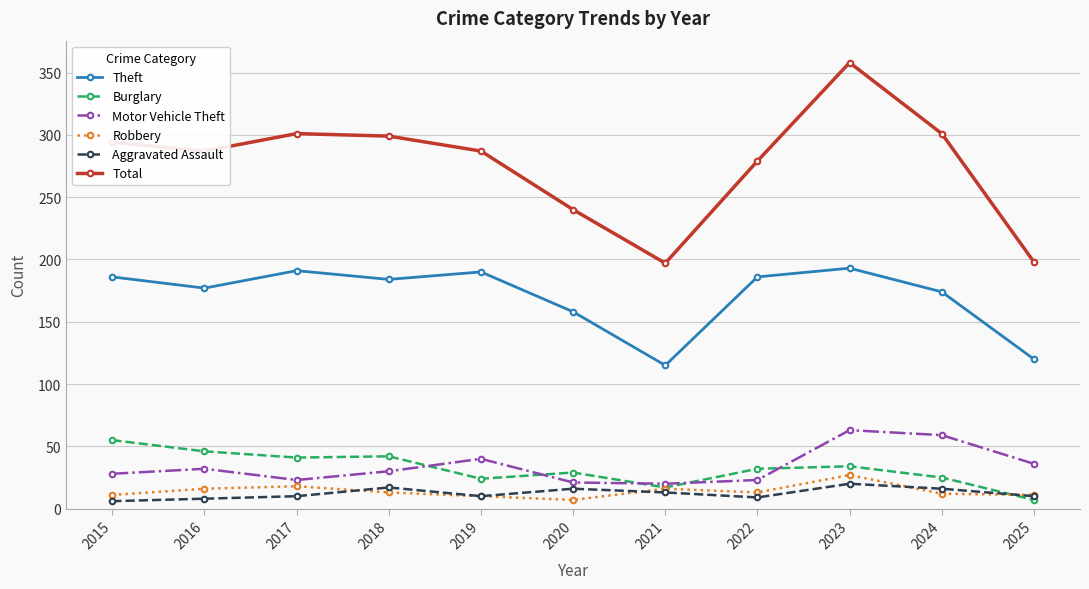

What is the value of the Aggravated Assault point at the 3rd from the left?

10